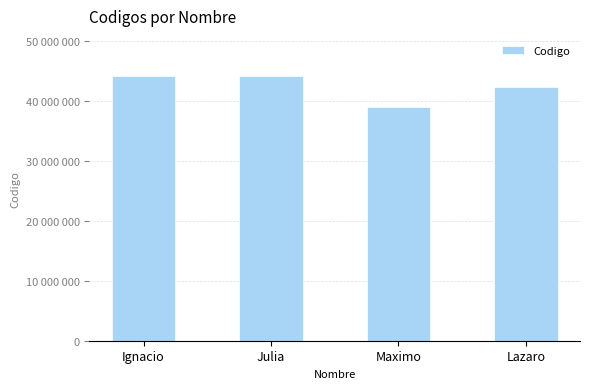

Read the value at Maximo, to the nearest 50.

38976450